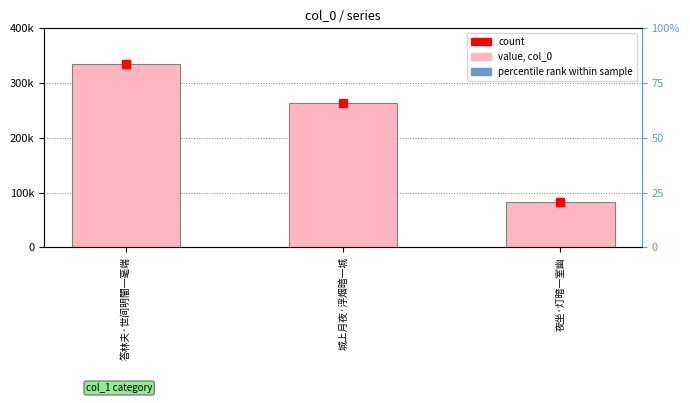

Is the value of col_0 at 答林夫·世间明闇一毫端 greater than the value of percentile rank at 夜坐·灯暗一室幽?

Yes